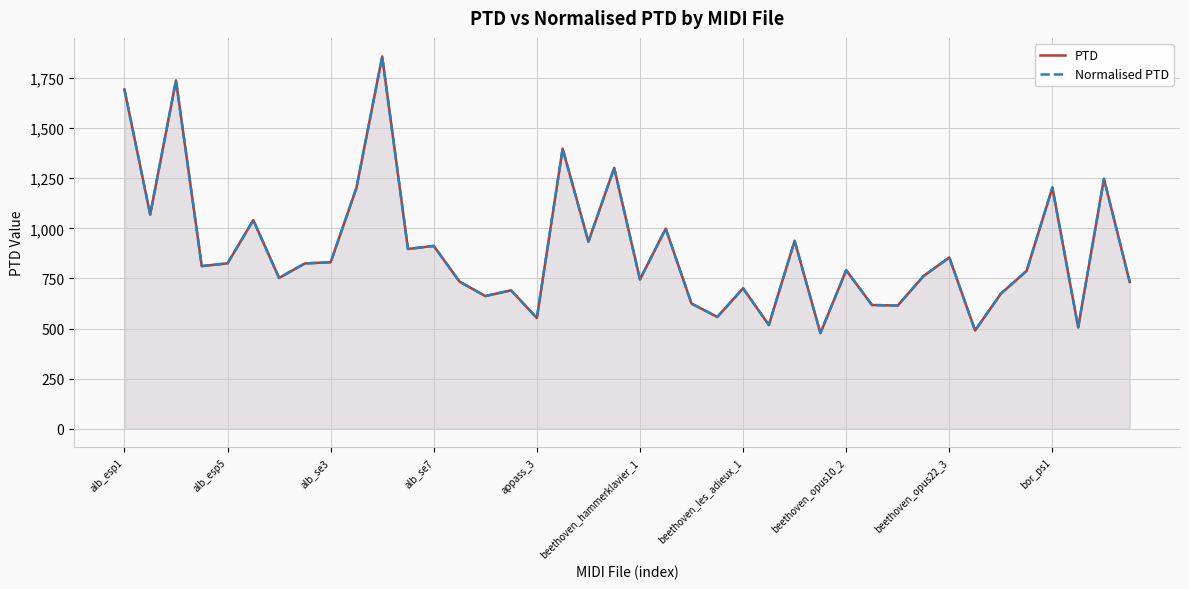

What is the minimum value shown in the chart?

477.4